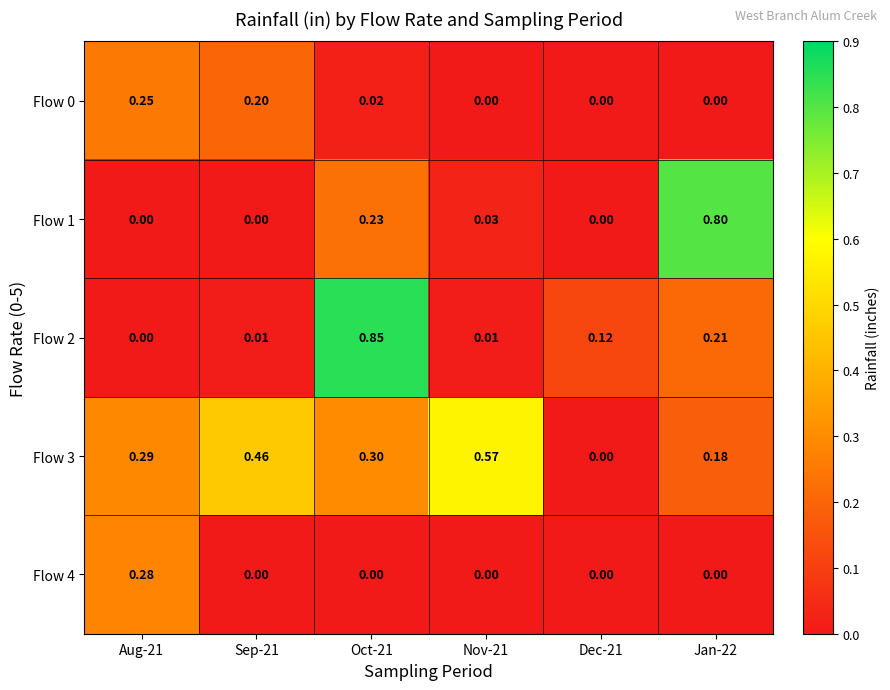

Is the value of Flow 4 at Sep-21 greater than the value of Flow 2 at Dec-21?

No